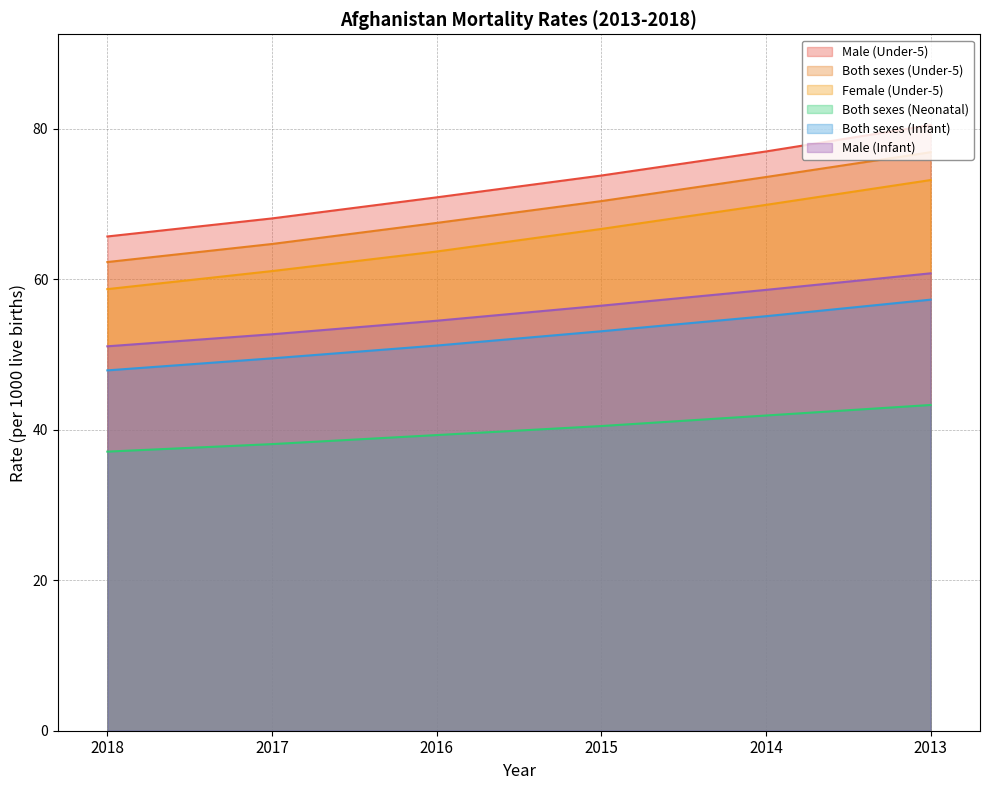

True or false: Male (Infant) and Female (Under-5) cross at least once.

False